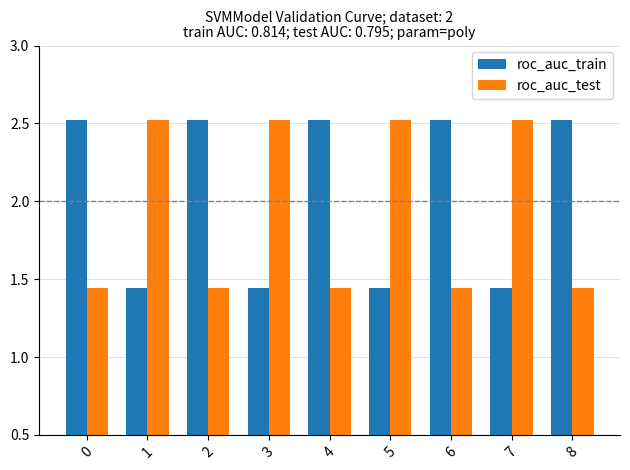

What is the value of the roc_auc_train bar at the 7th from the left?

2.5